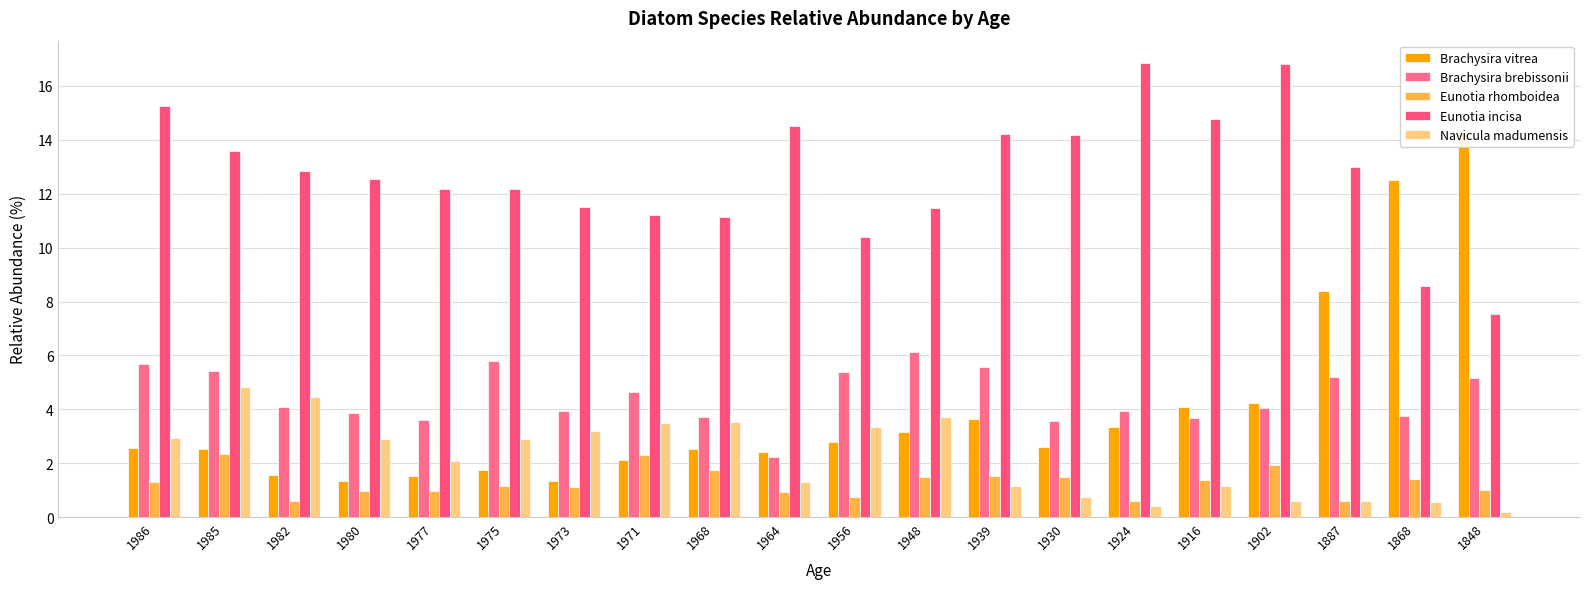

How many bars are there in each group?

5